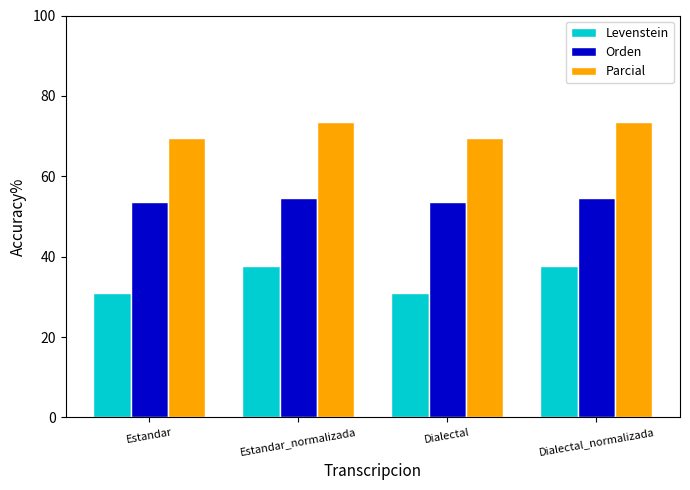

What is the greatest value displayed?

73.5